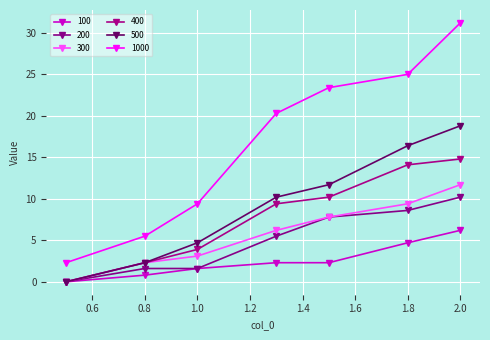

How many lines are shown in the chart?

6